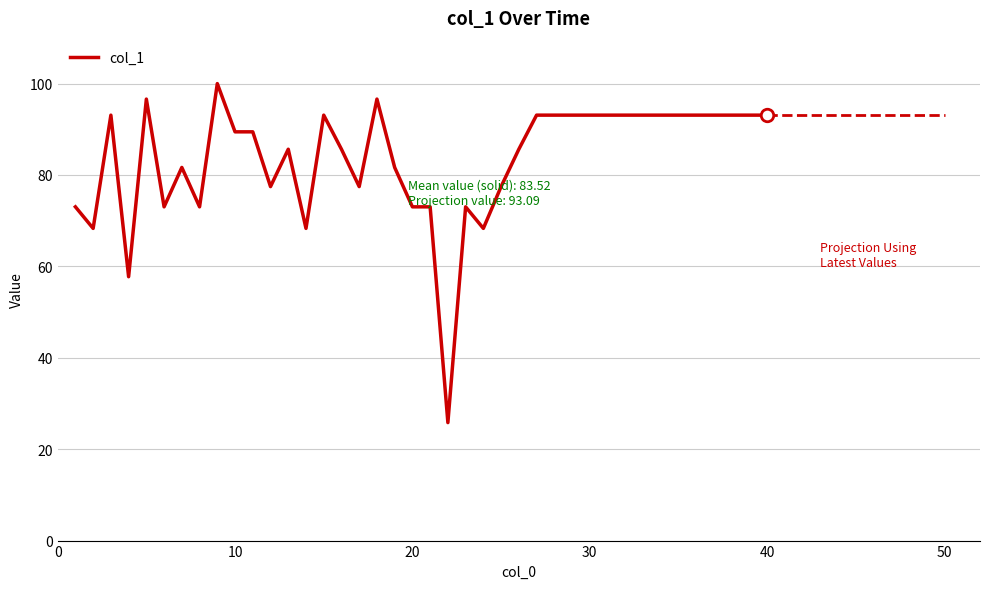

Reading left to right, what are all the values shown in this chart?

73.0	68.3	93.1	57.7	96.6	73.0	81.6	73.0	100.0	89.4	89.4	77.5	85.6	68.3	93.1	85.6	77.5	96.6	81.6	73.0	73.0	25.8	73.0	68.3	77.5	85.6	93.1	93.1	93.1	93.1	93.1	93.1	93.1	93.1	93.1	93.1	93.1	93.1	93.1	93.1